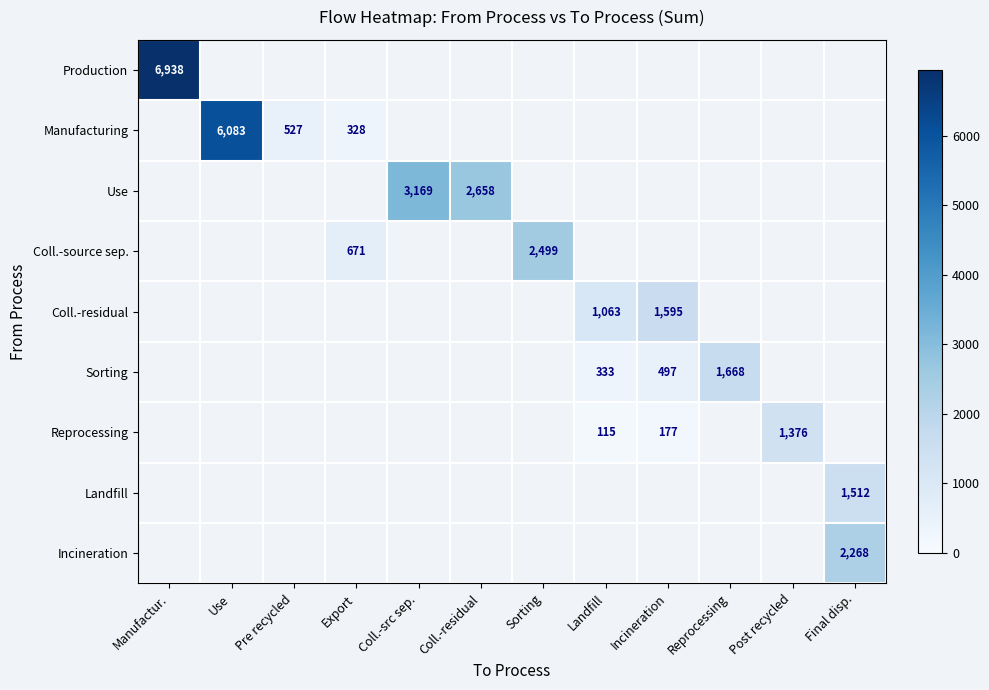

Is the value of Coll.-residual at Landfill greater than the value of Reprocessing at Incineration?

Yes